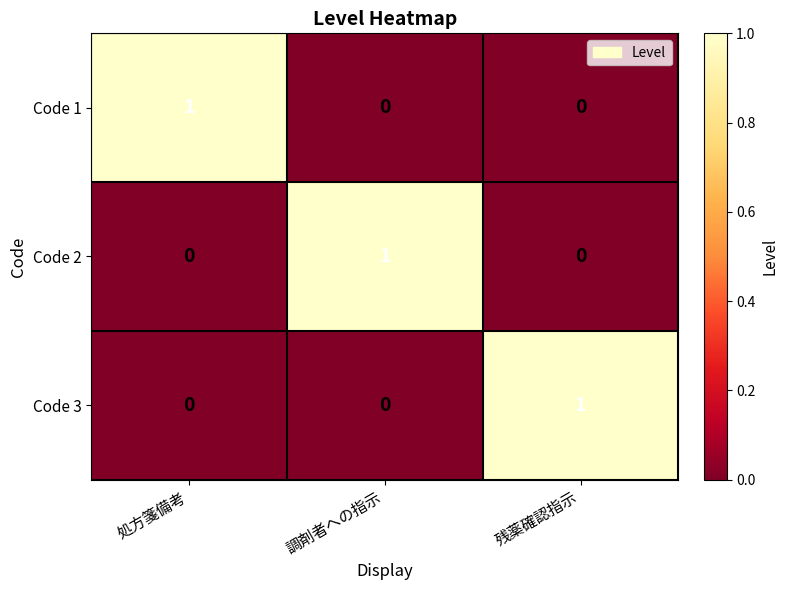

At which label does Code 2 reach its peak?

調剤者への指示